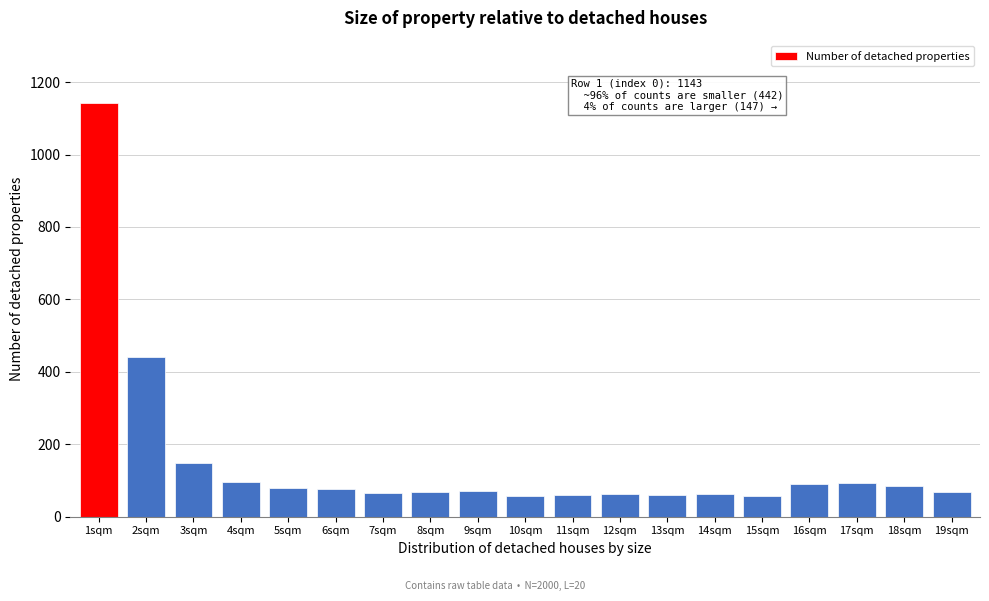

The value at 18sqm is 84. True or false?

True